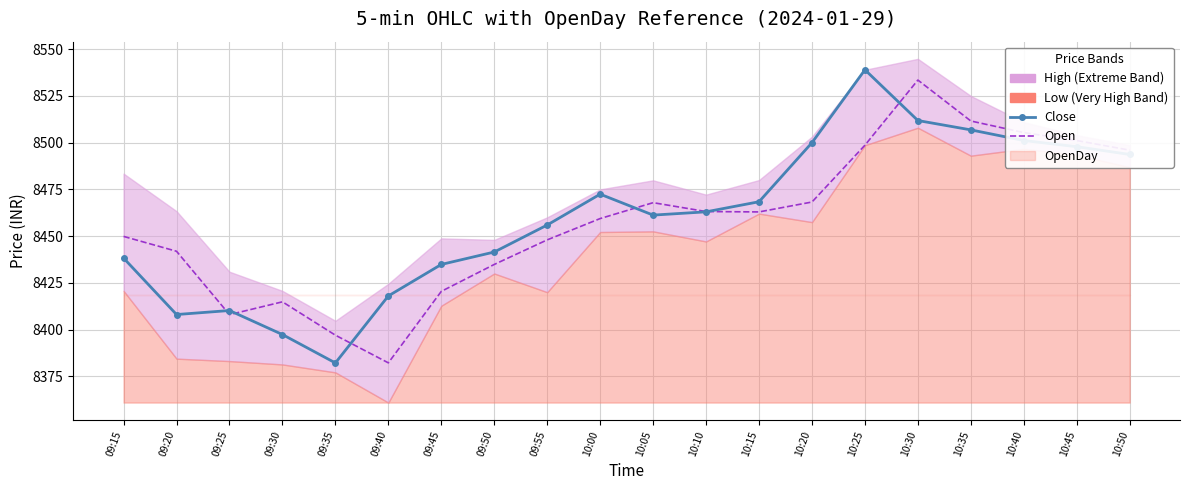

What is the spread (max minus min) of values at 09:45?

14.4